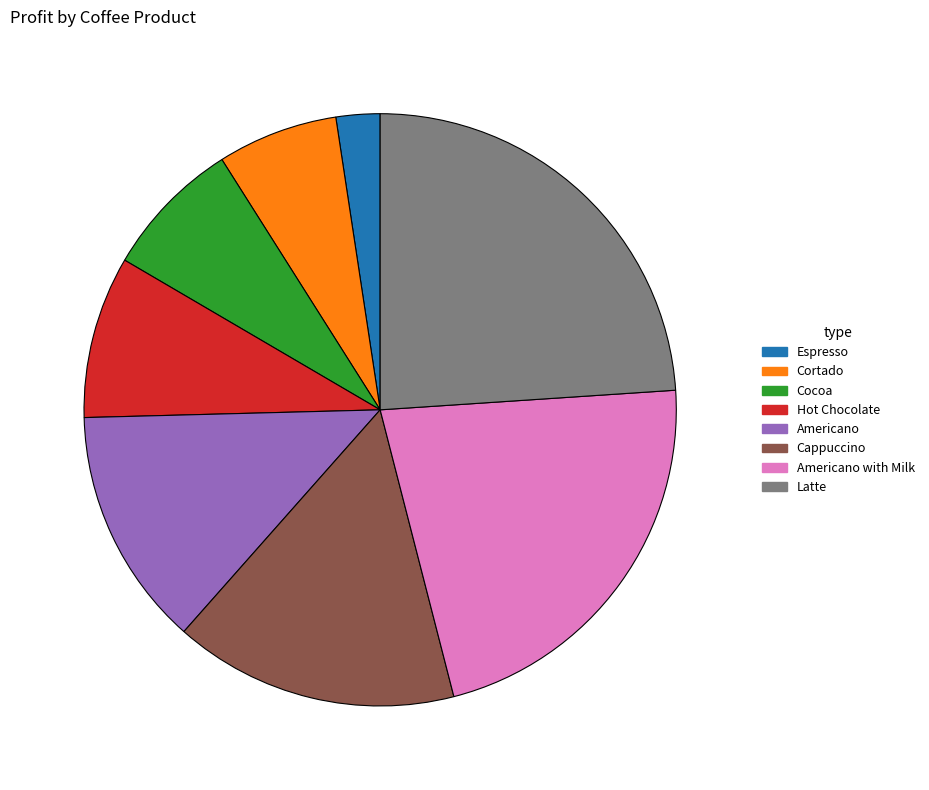

Is there a majority slice in this chart?

No